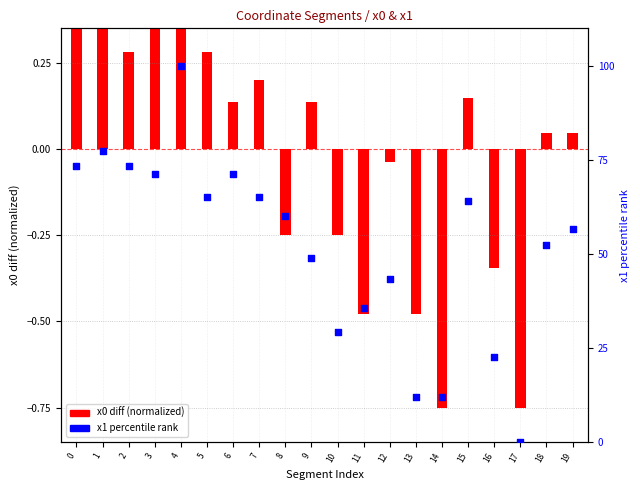

Between 19 and 3, which is larger?

3